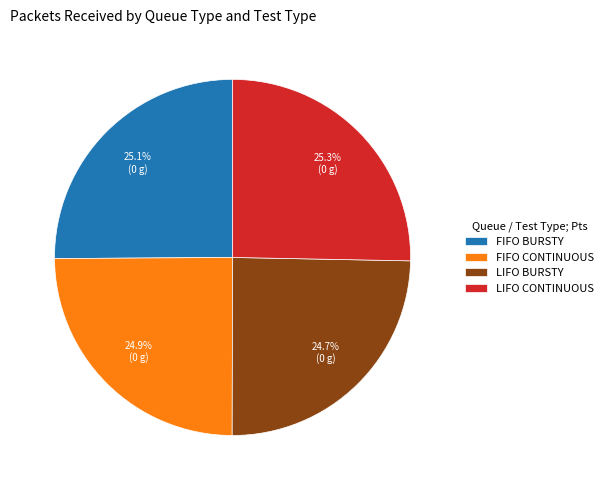

Is it true that FIFO BURSTY is 11% of the pie?

False